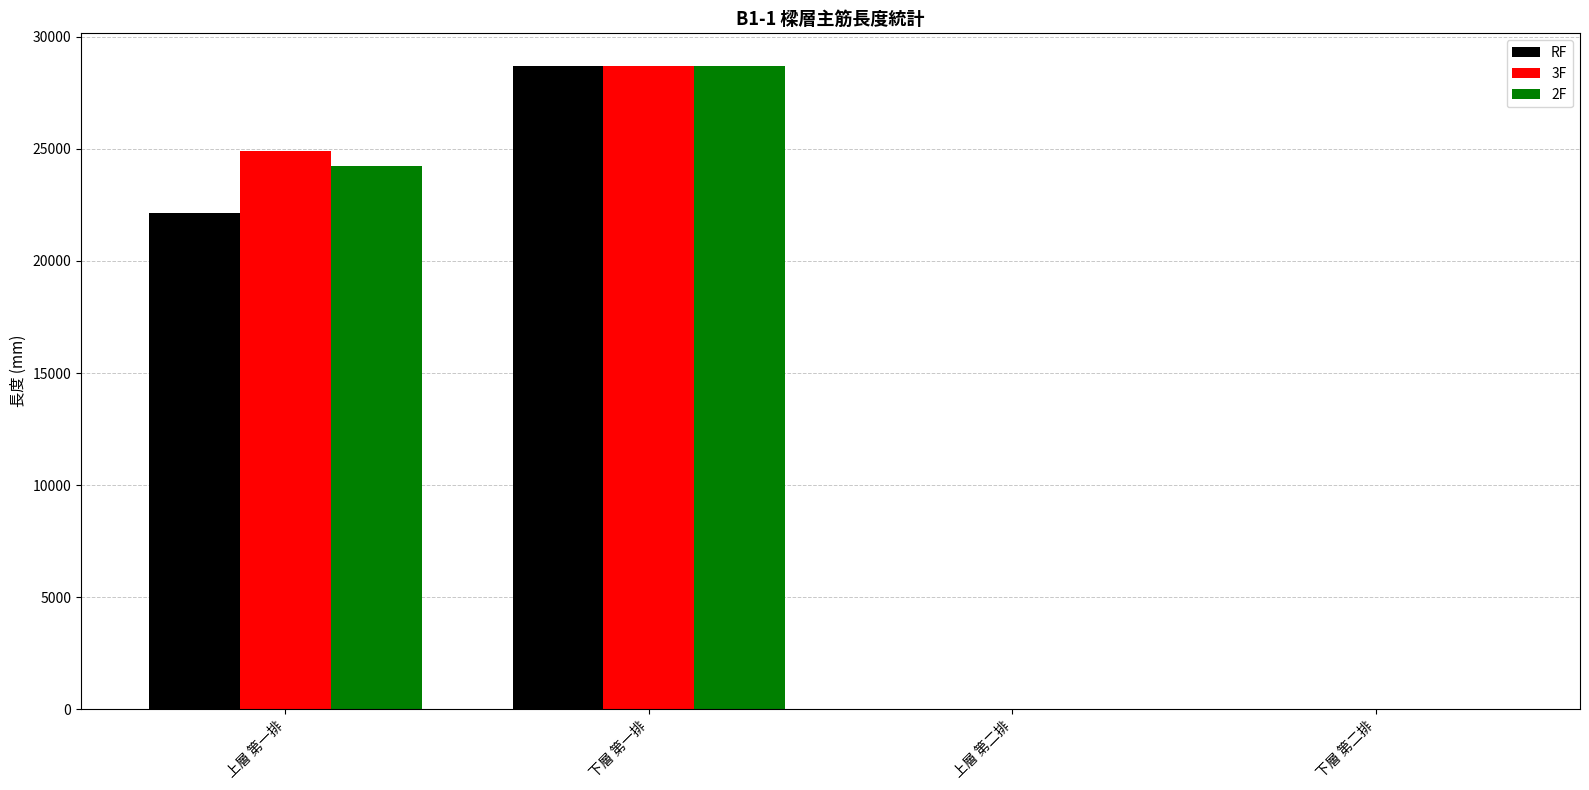

True or false: RF has a value of 7823.1 at 下層 第一排.

False